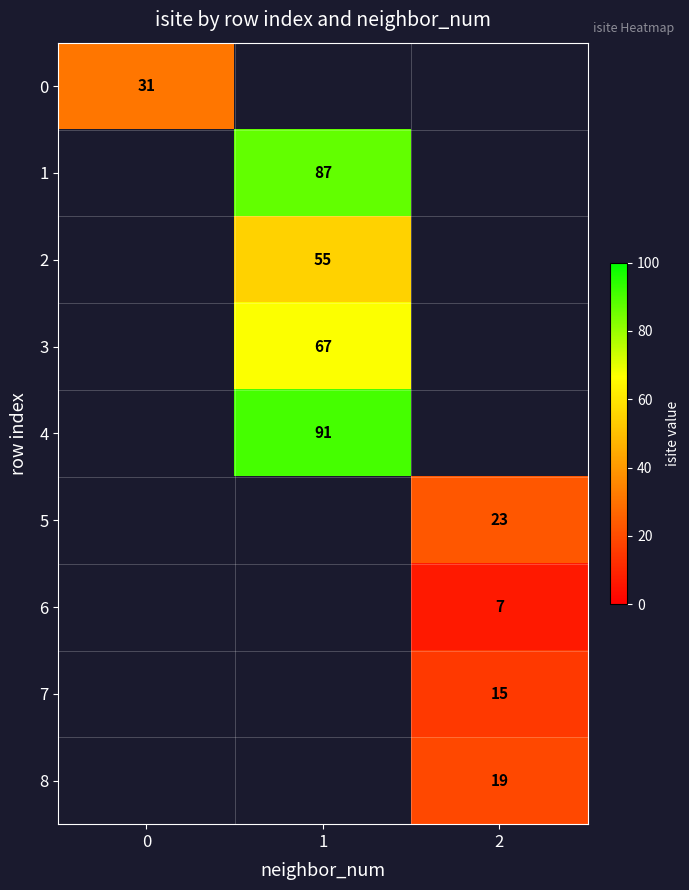

Is it true that 2 equals 25 at 1?

False